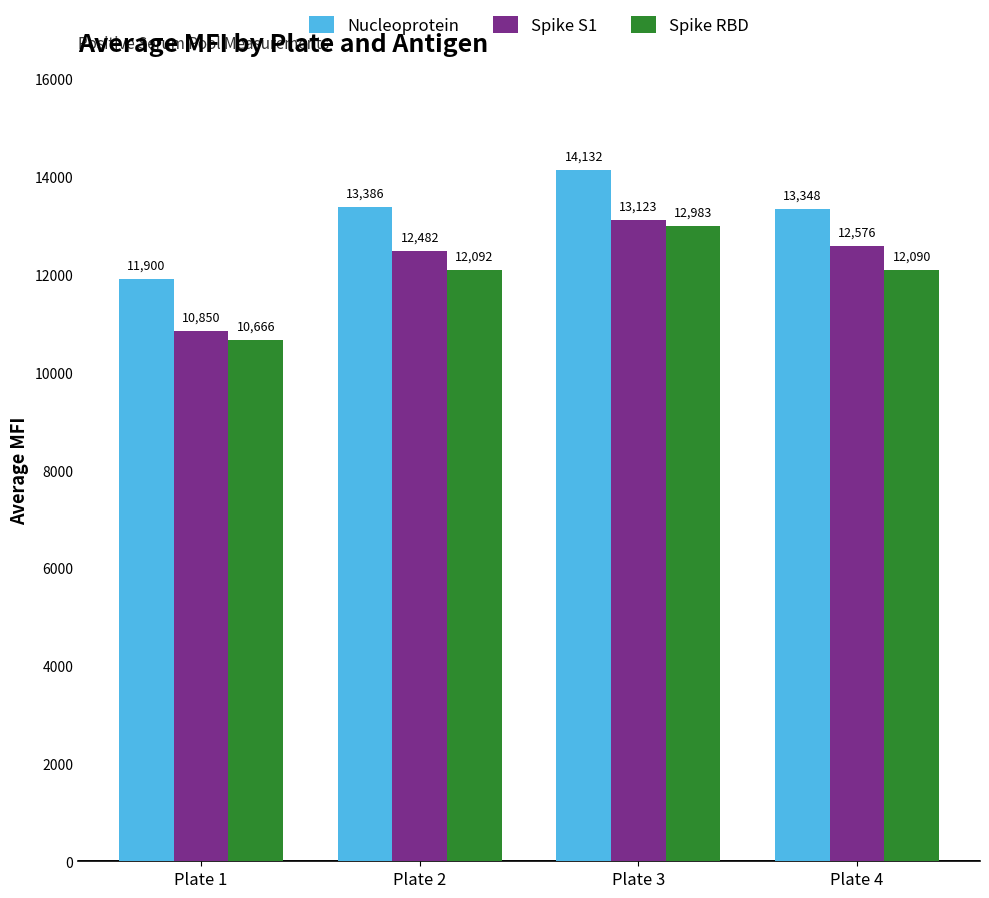

Which category has the lowest value in the Spike S1 series?

Plate 1